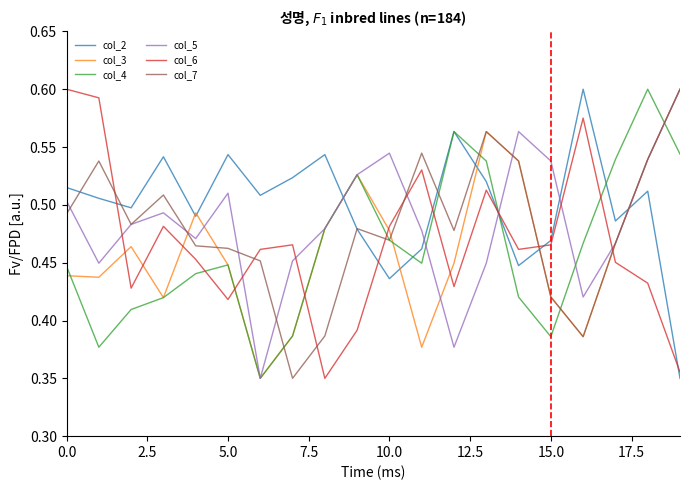

Which series has the largest total across all categories?

col_2